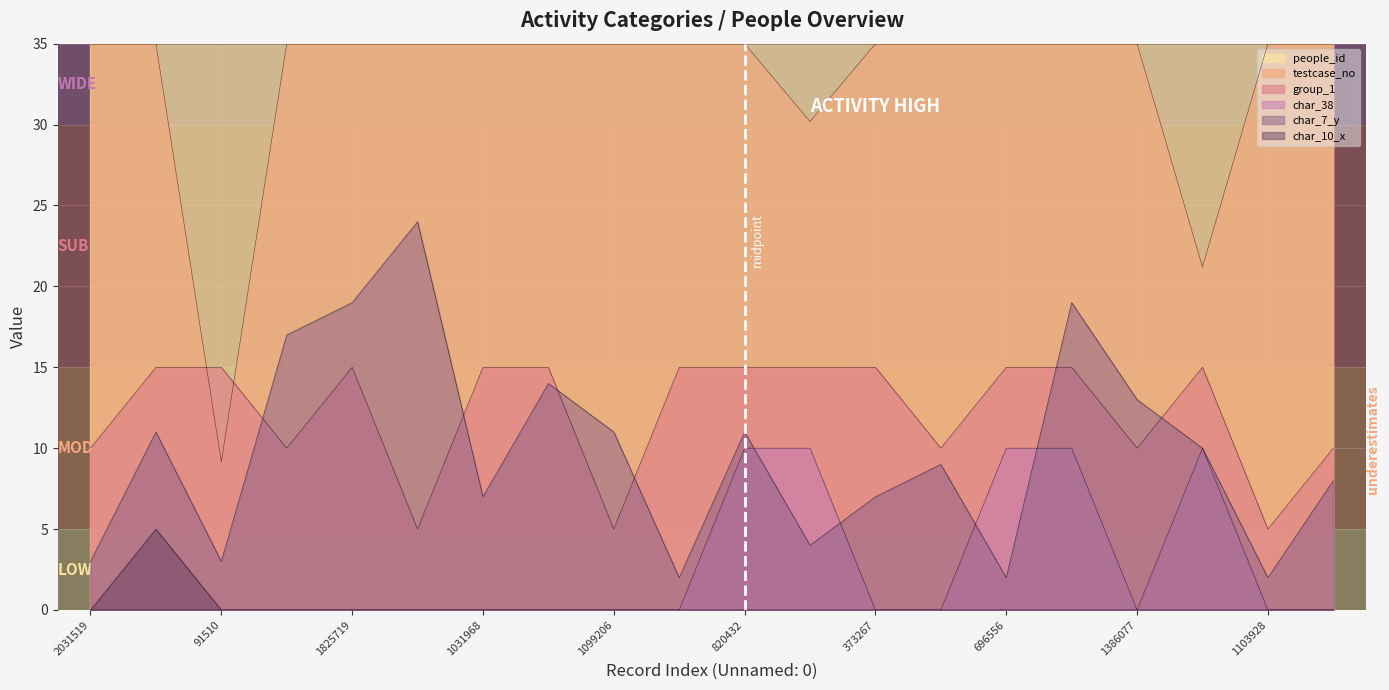

True or false: group_1 has a value of 15 at 212030.

True